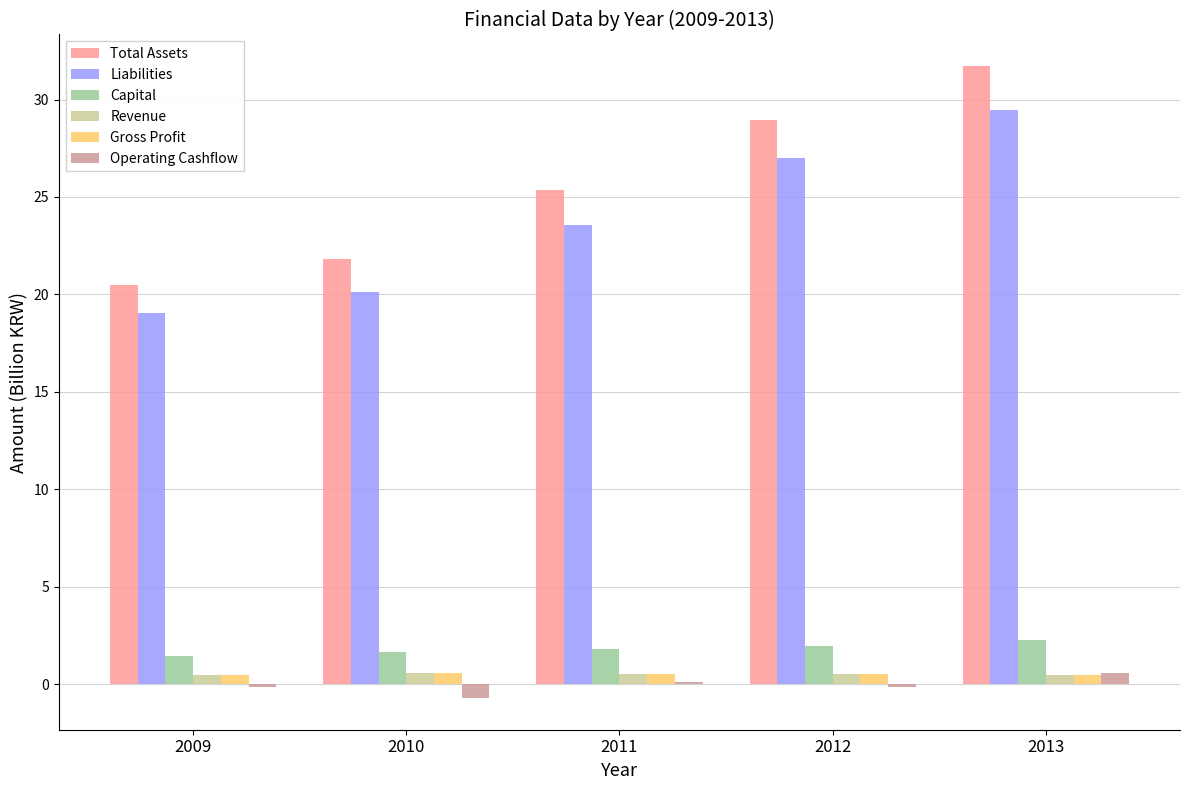

What is the maximum value shown in the chart?

31.7